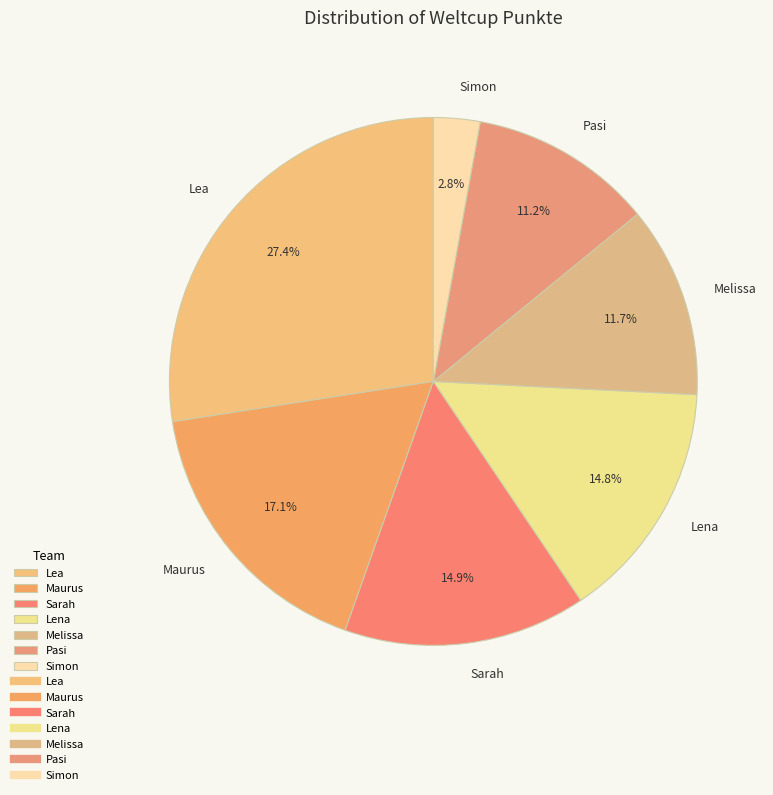

Do Pasi and Lea together represent more than half of the pie?

No